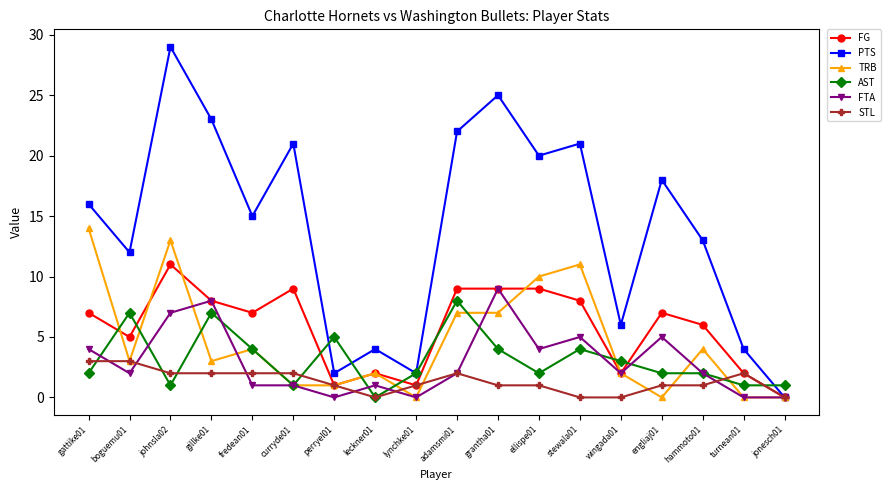

Is this an area chart (filled region under the line)?

No